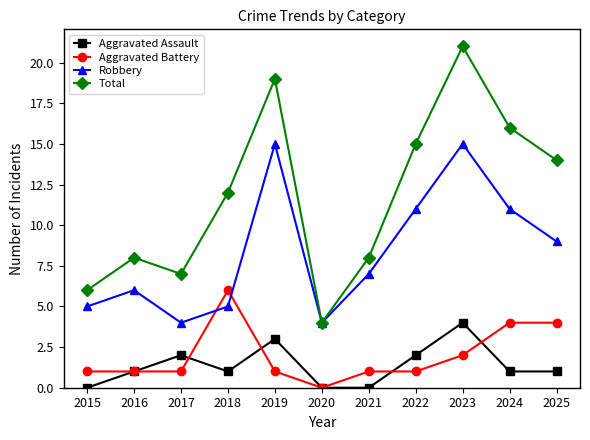

What is the difference between the highest and lowest values at 2025?

13